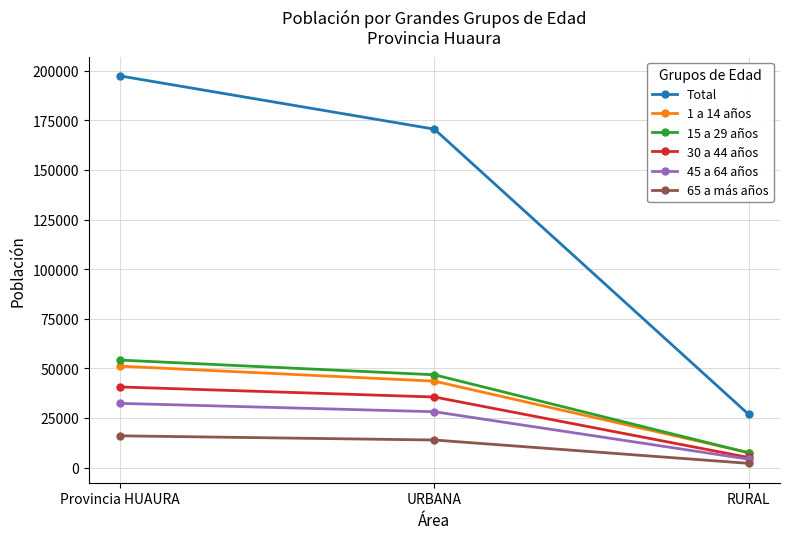

Reading left to right, extract all data points from this chart.

Total: 197384	170562	26822
1 a 14 años: 51096	43540	7556
15 a 29 años: 54158	46756	7402
30 a 44 años: 40618	35558	5060
45 a 64 años: 32344	28129	4215
65 a más años: 15986	13877	2109